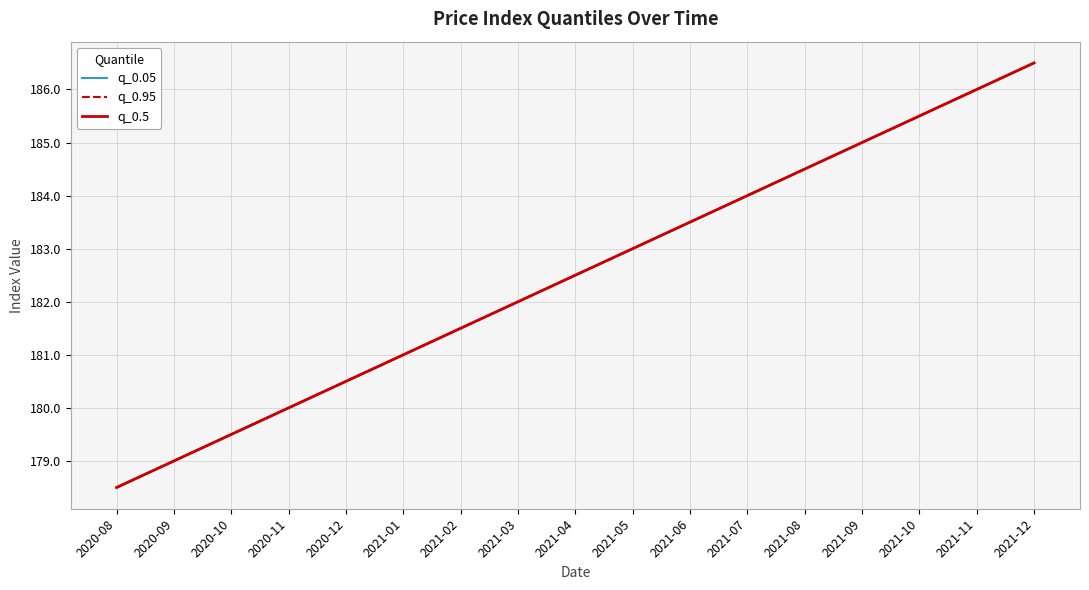

Between 2021-01 and 2021-08, which is larger?

2021-08